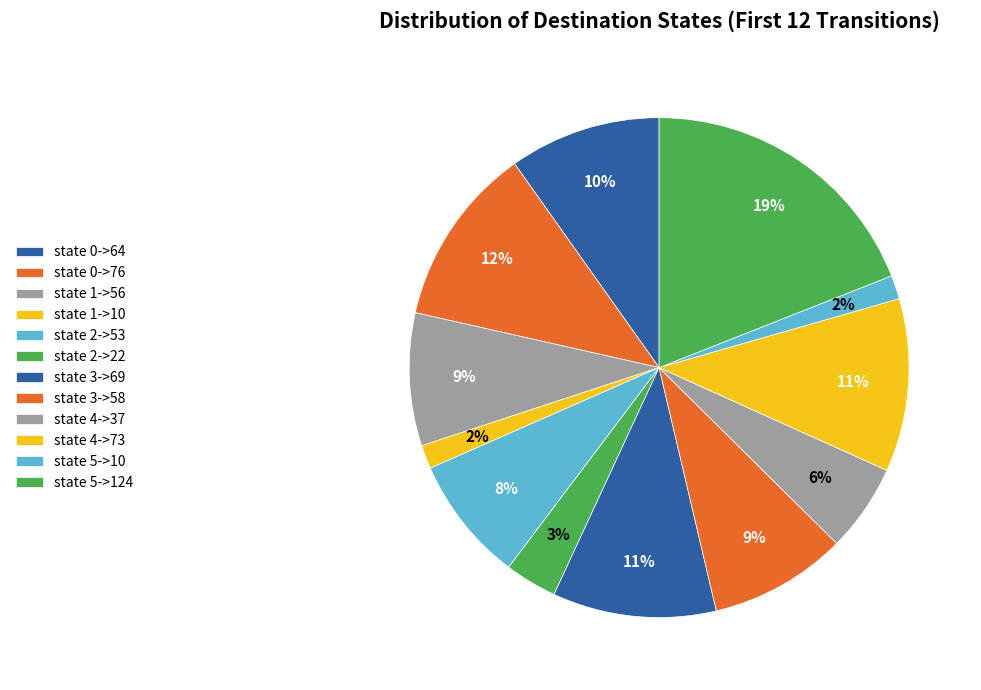

What is the ratio of the value at state 4->37 to the value at state 5->10?

3.7